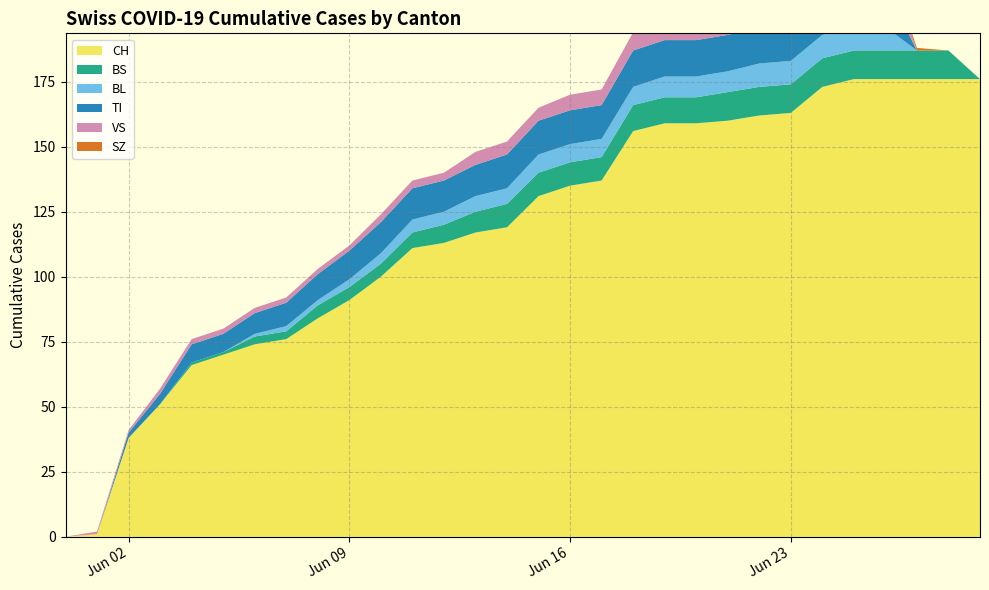

Reading right to left, extract all data points from this chart.

CH: 176	176	176	176	176	173	163	162	160	159	159	156	137	135	131	119	117	113	111	100	91	84	76	74	70	66	51	38	1	0
BS: 0	11	11	11	11	11	11	11	11	10	10	10	9	9	9	9	8	7	6	5	5	5	3	3	1	1	0	0	0	0
BL: 0	0	0	9	9	9	9	9	8	8	8	7	7	7	7	6	6	5	5	4	3	2	2	1	0	0	0	0	0	0
TI: 0	0	0	15	15	14	14	14	14	14	14	14	13	13	13	13	12	12	12	12	11	10	9	8	7	7	4	2	0	0
VS: 0	0	0	12	12	10	9	9	8	8	8	7	6	6	5	5	5	3	3	3	2	2	2	2	2	2	2	1	1	0
SZ: 0	0	1	1	1	1	1	1	1	1	0	0	0	0	0	0	0	0	0	0	0	0	0	0	0	0	0	0	0	0